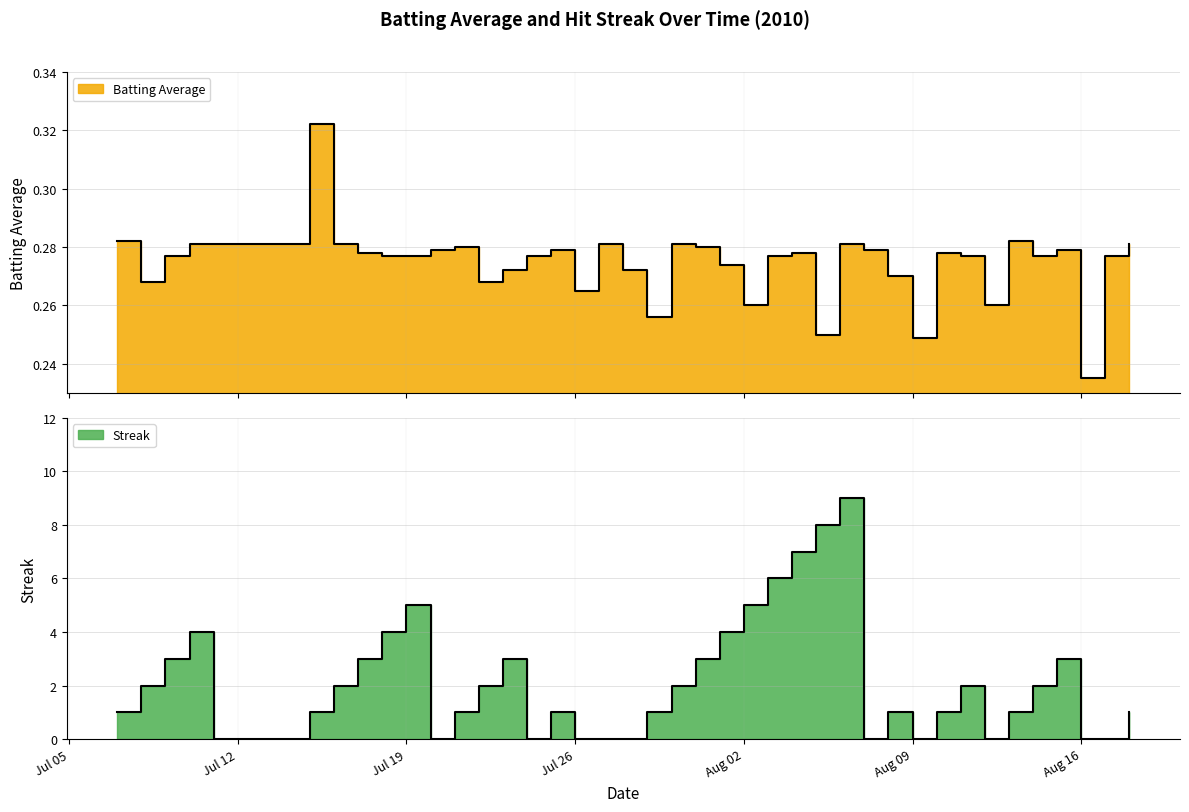

True or false: Batting Average has a value of 0.1 at 18.

False